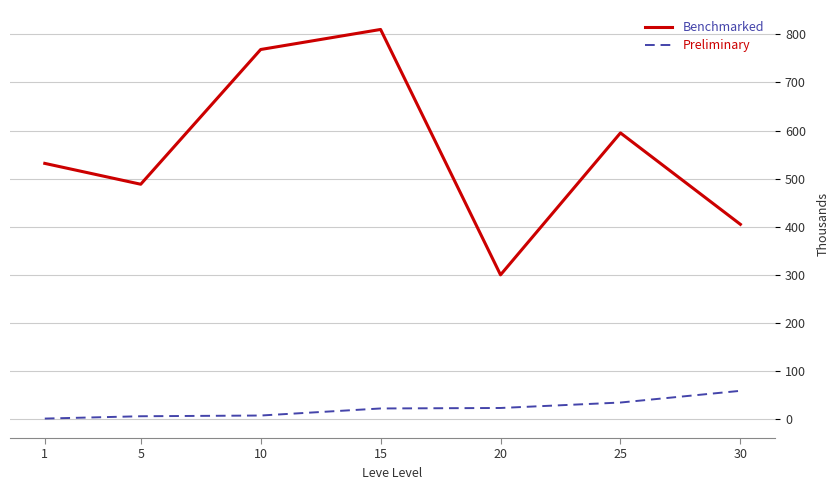

What is the sum of the Preliminary values at 30 and 10?

66.7